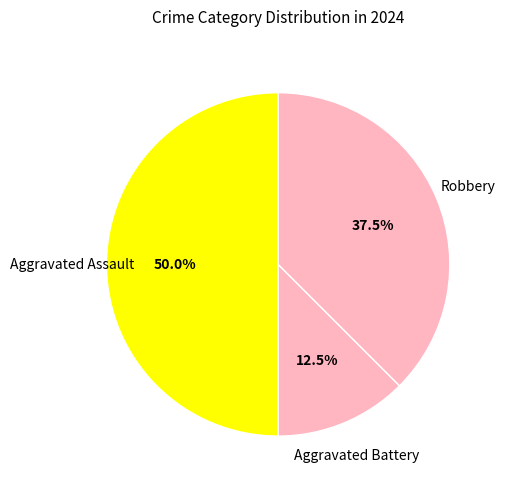

How many segments does this pie chart have?

3